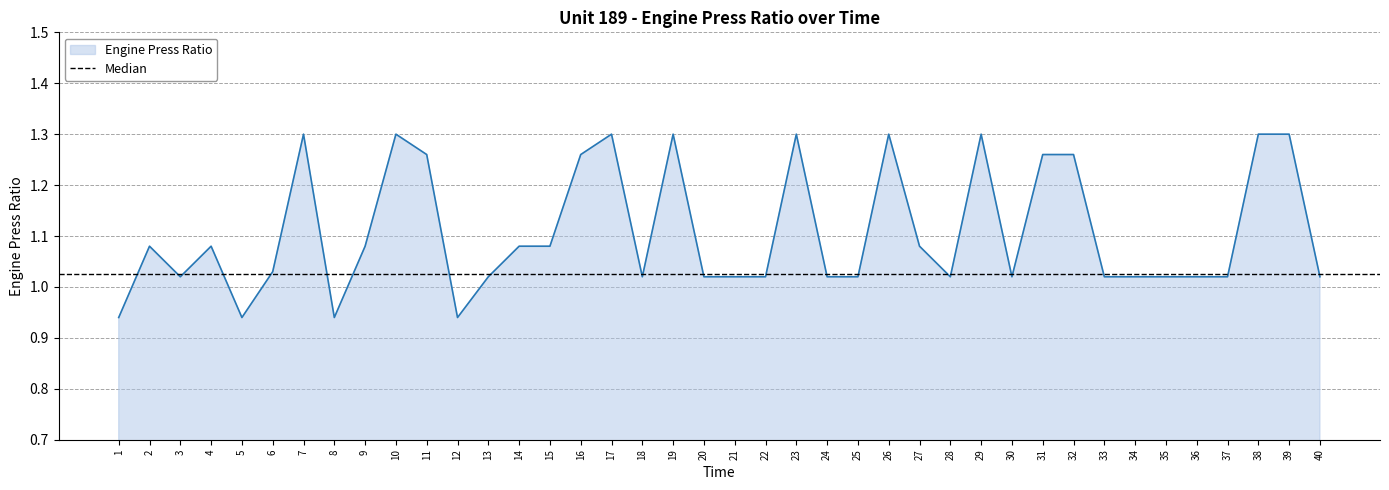

List the labels in order of value, largest first.

7, 10, 17, 19, 23, 26, 29, 38, 39, 11, 16, 31, 32, 2, 4, 9, 14, 15, 27, 6, 3, 13, 18, 20, 21, 22, 24, 25, 28, 30, 33, 34, 35, 36, 37, 40, 1, 5, 8, 12